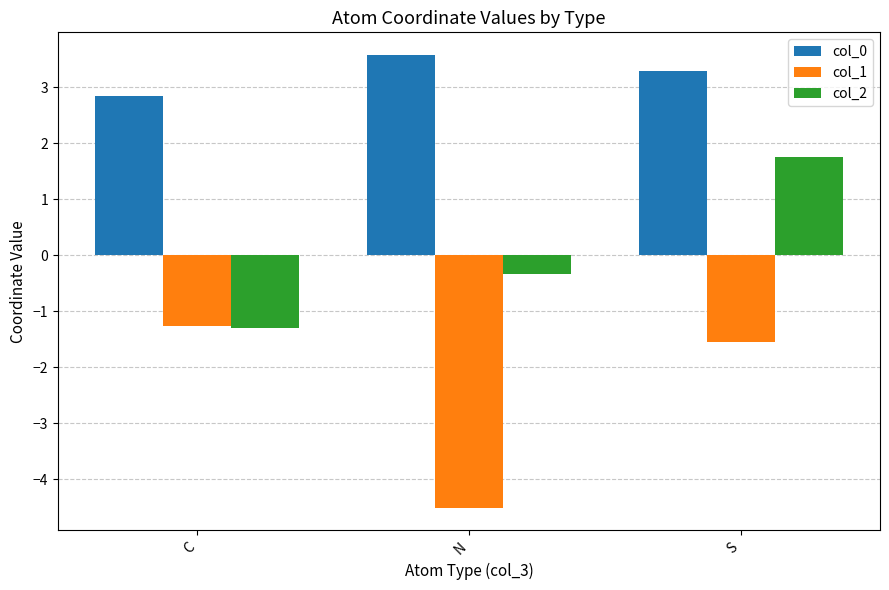

At which label does col_2 reach its peak?

S